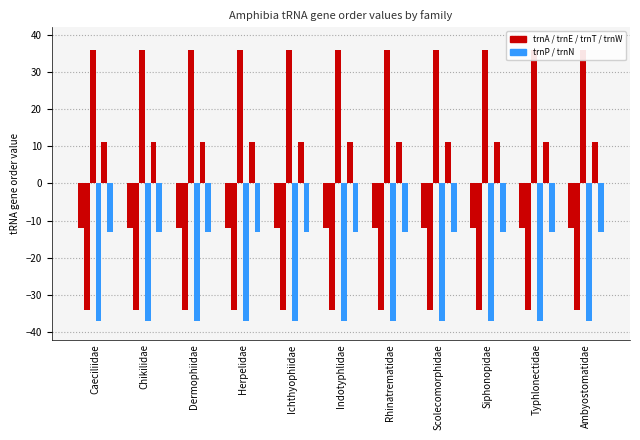

What are all the series names shown in the legend?

trnA, trnE, trnT, trnP, trnW, trnN